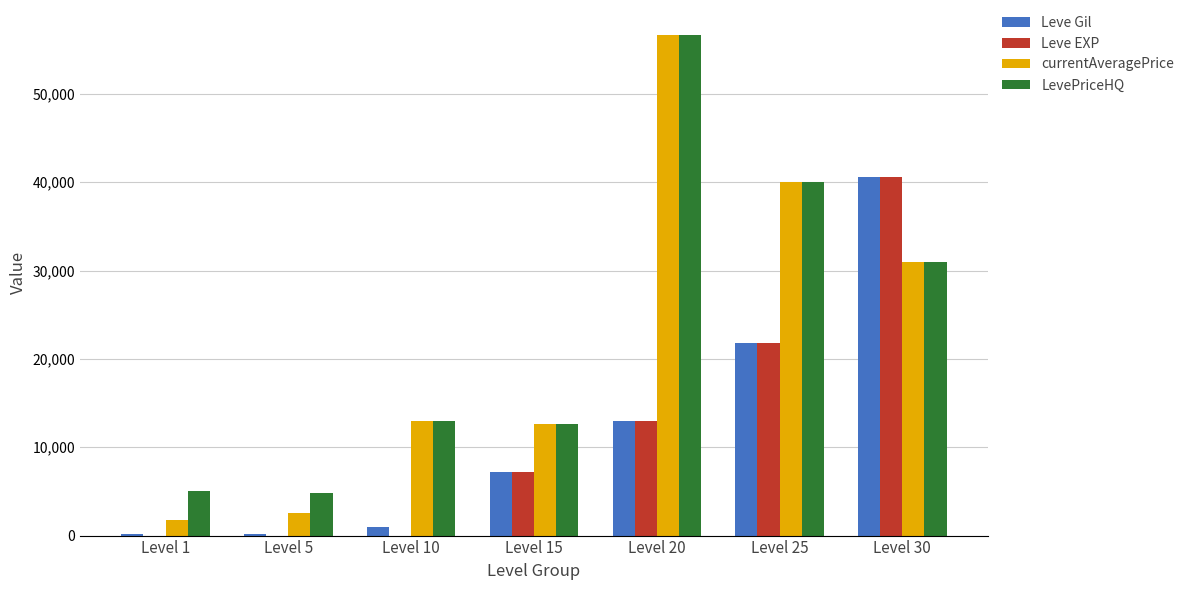

How many groups of bars are there?

7